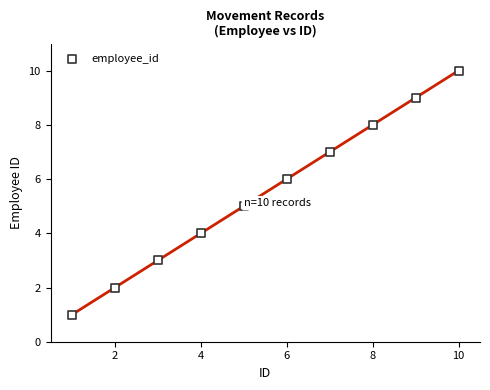

What is the average Y value?

6